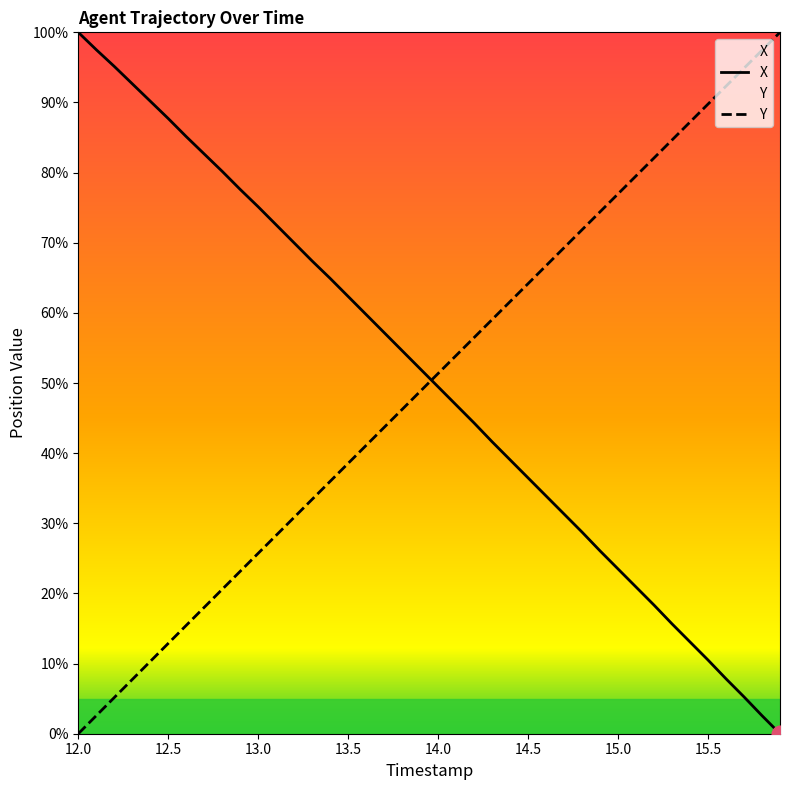

The X series shows 132.3 at 13.0. True or false?

False